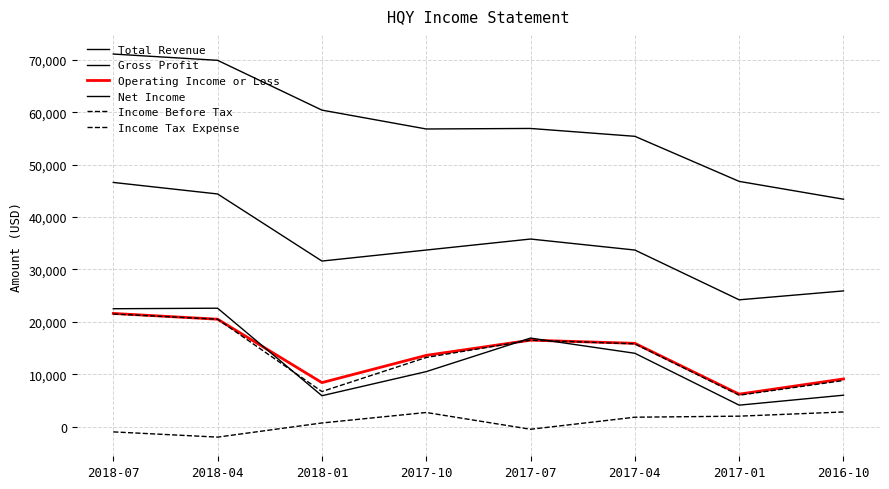

Reading left to right, extract all data points from this chart.

Total Revenue: 2018-07=71100	2018-04=69900	2018-01=60400	2017-10=56800	2017-07=56900	2017-04=55400	2017-01=46800	2016-10=43400
Gross Profit: 2018-07=46600	2018-04=44400	2018-01=31600	2017-10=33700	2017-07=35800	2017-04=33700	2017-01=24200	2016-10=25900
Operating Income or Loss: 2018-07=21600	2018-04=20500	2018-01=8400	2017-10=13600	2017-07=16500	2017-04=15900	2017-01=6200	2016-10=9100
Net Income: 2018-07=22500	2018-04=22600	2018-01=5900	2017-10=10500	2017-07=16900	2017-04=14000	2017-01=4100	2016-10=6000
Income Before Tax: 2018-07=21500	2018-04=20500	2018-01=6700	2017-10=13200	2017-07=16500	2017-04=15800	2017-01=6000	2016-10=8800
Income Tax Expense: 2018-07=-1000	2018-04=-2000	2018-01=700	2017-10=2700	2017-07=-500	2017-04=1800	2017-01=2000	2016-10=2800